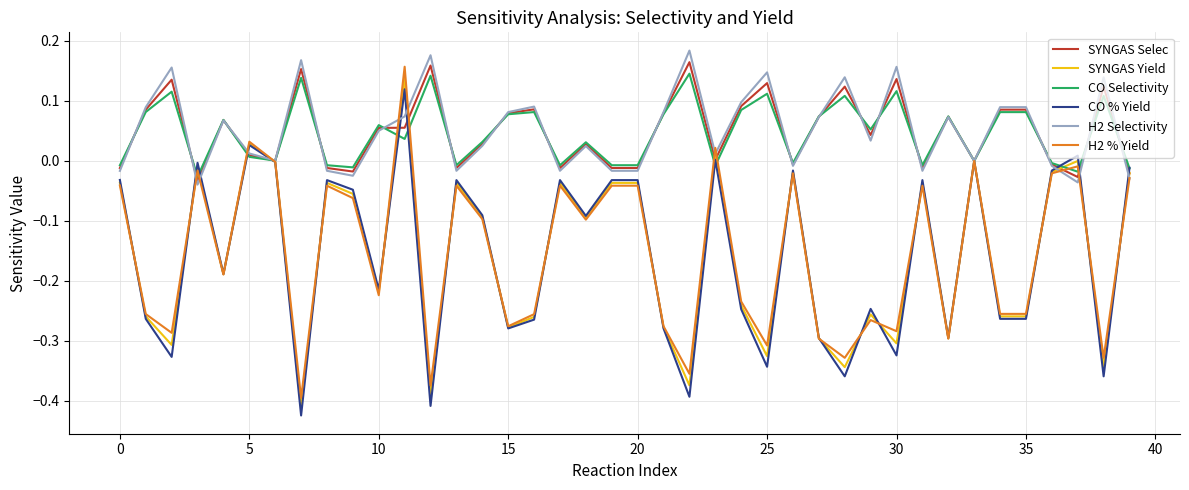

Which series has the largest total across all categories?

H2 Selectivity